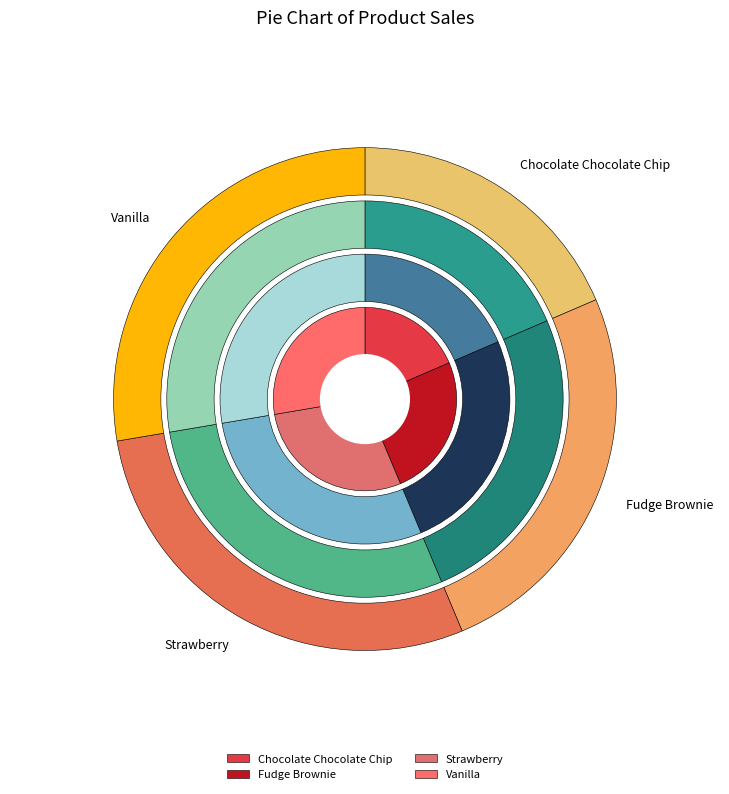

What is the change in value from Fudge Brownie to Strawberry?

+1091.3